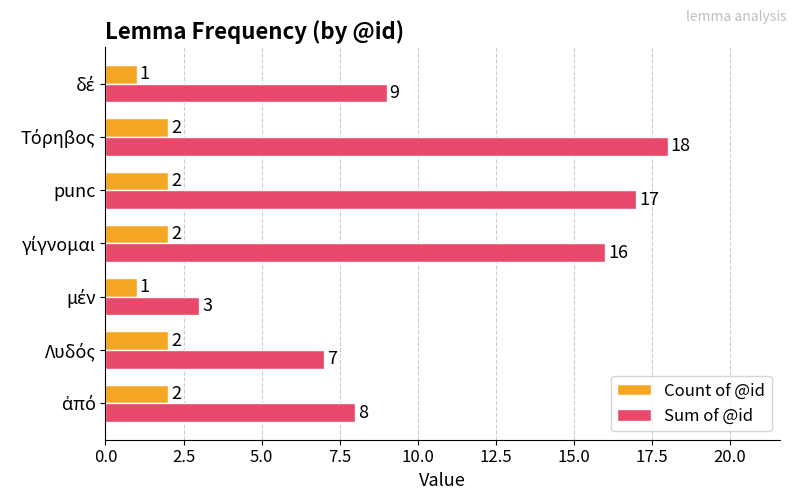

At how many categories does at least one series exceed 11?

3